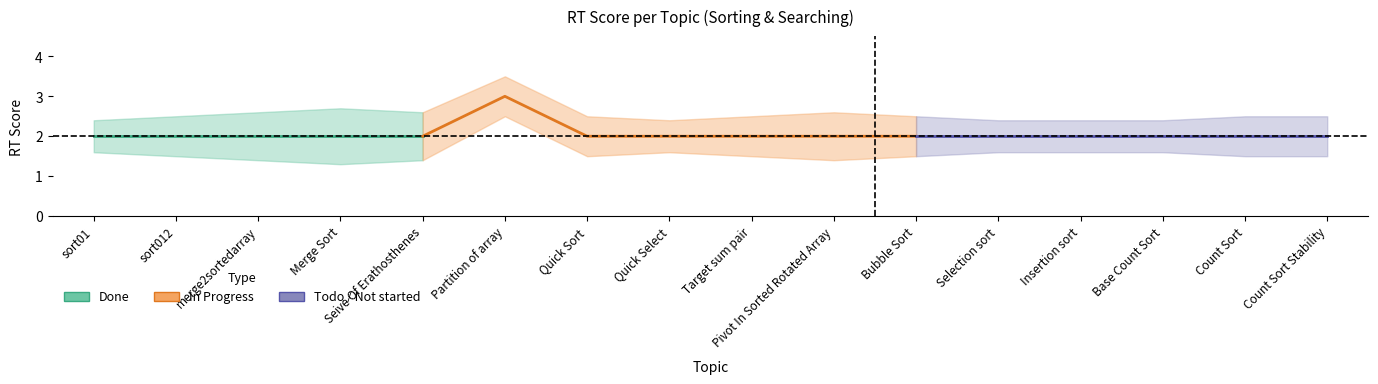

What is the label of the 13th point from the left?

Insertion sort